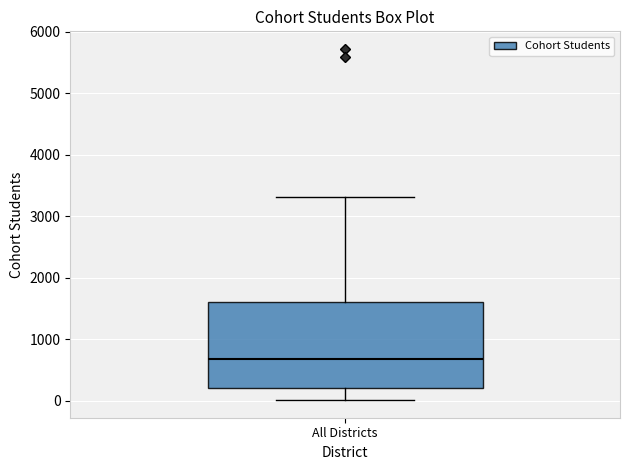

Where is the upper edge of the box for All Districts on the y-axis? The values are not printed on the chart, so give them approximately, as read against the axis.

1600